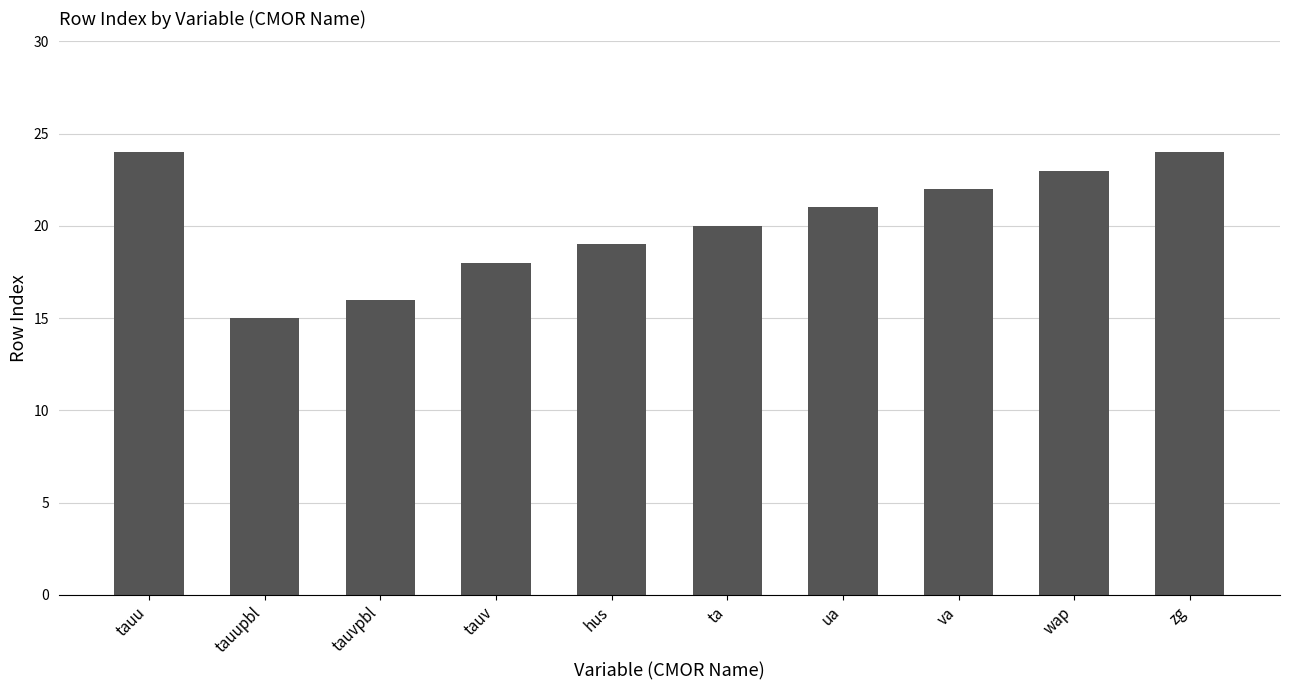

Count the number of categories in the chart.

10